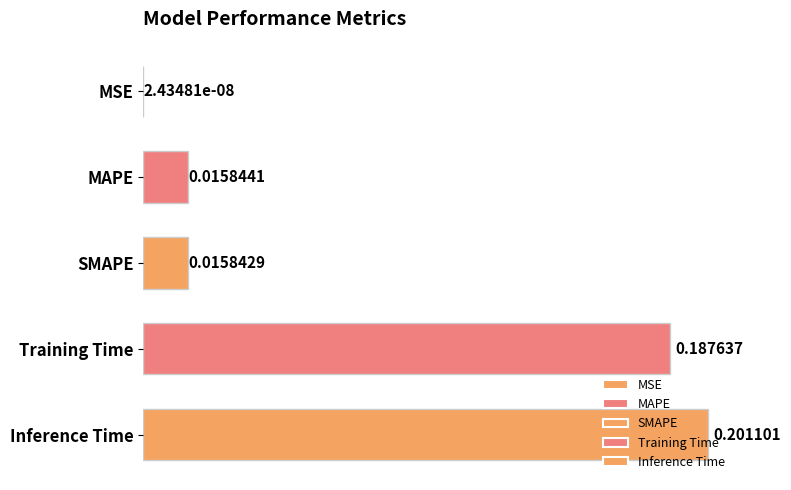

Which category has the highest value across all series?

Inference Time